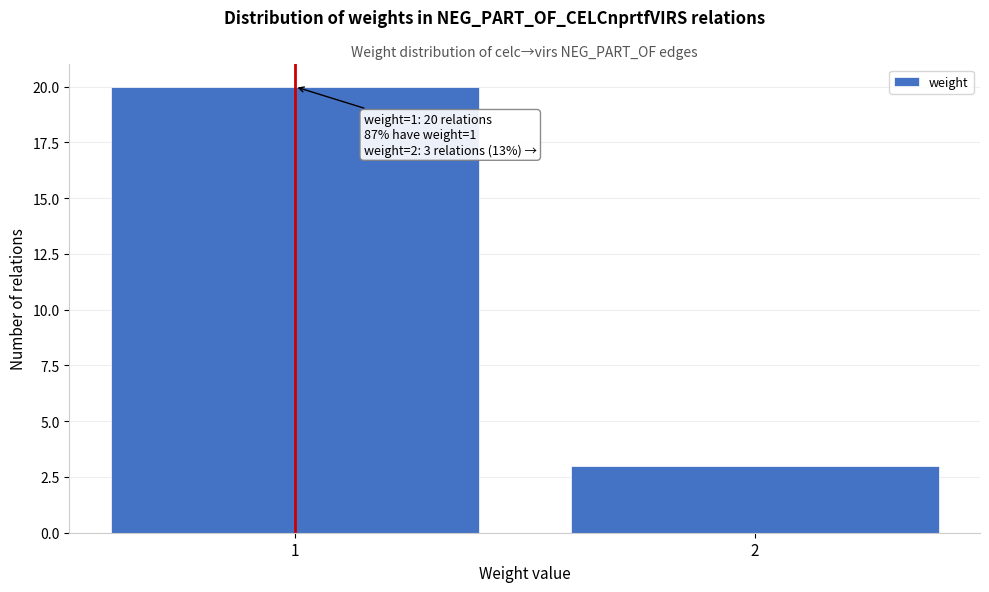

Reading left to right, list all the values displayed in this chart.

1=20	2=3